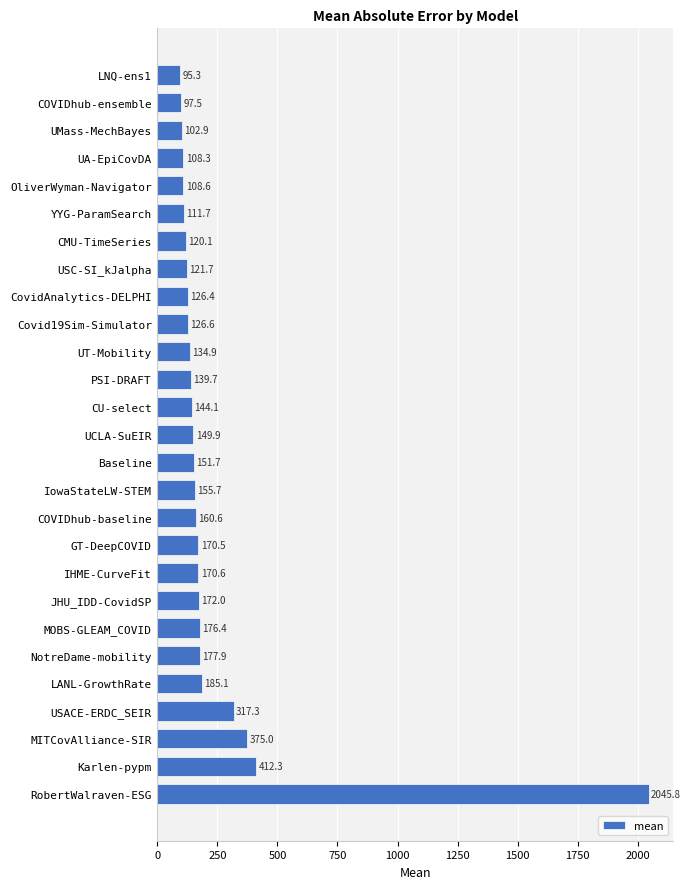

At which category does the chart reach its peak across all series?

RobertWalraven-ESG